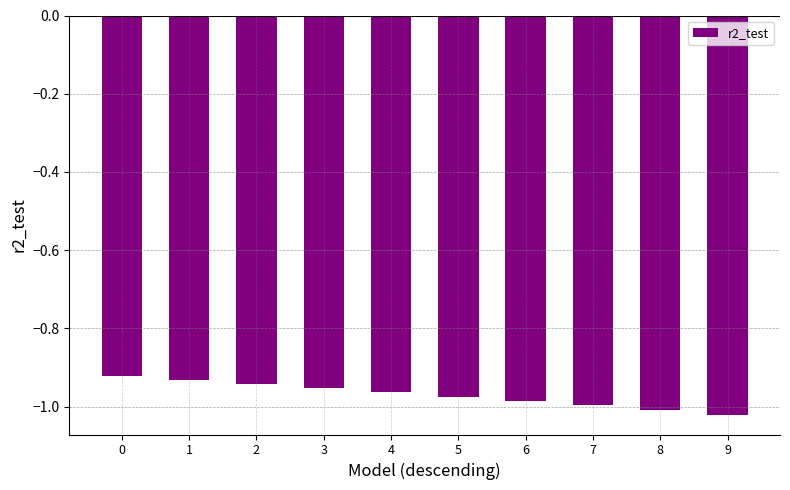

The value at 9 is -0.5. True or false?

False